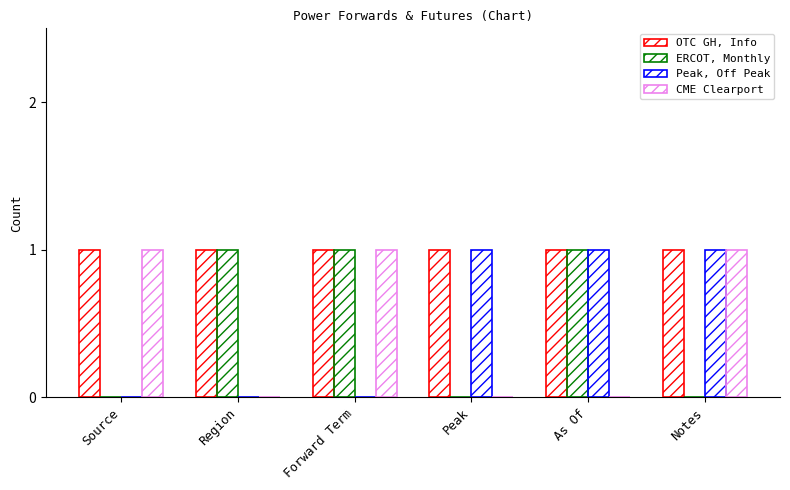

How many data points does each series have?

6